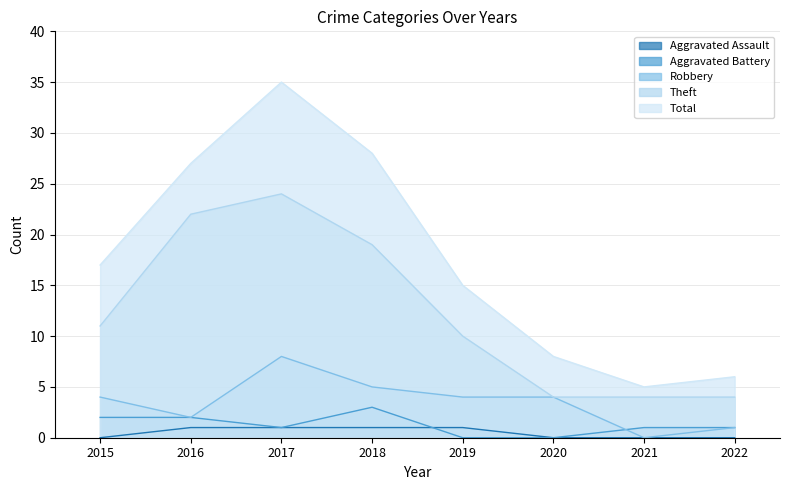

True or false: Total and Theft intersect in this chart.

False